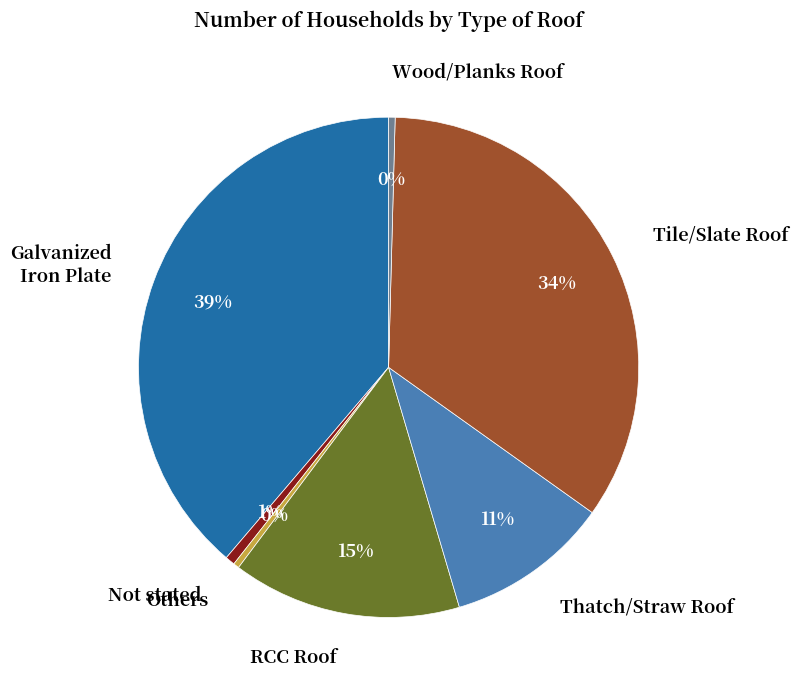

Is there a majority slice in this chart?

No